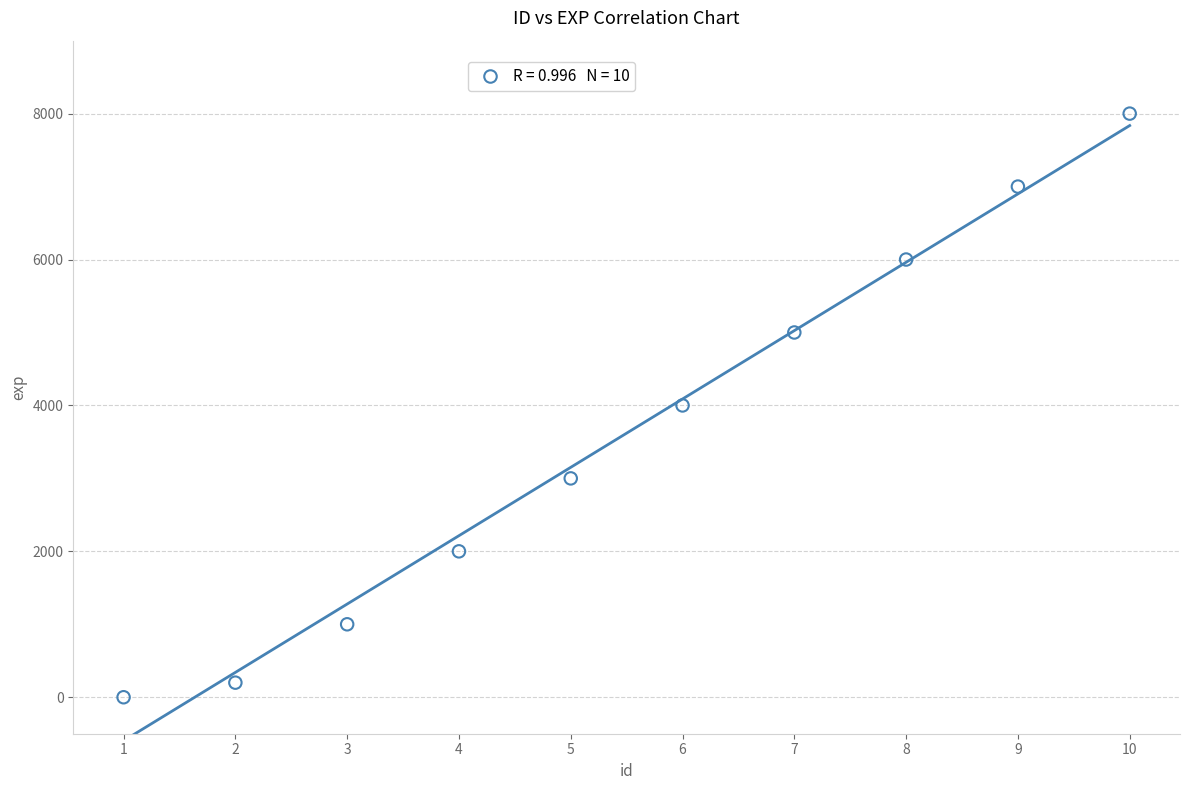

What is the average X value?

6